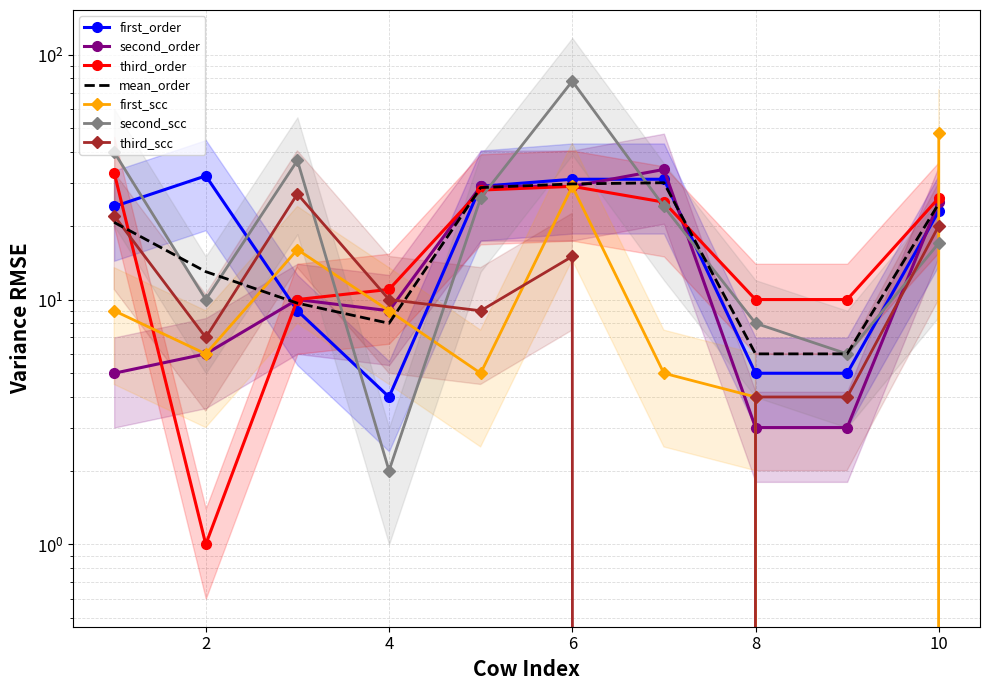

Which series has the largest total across all categories?

second_scc